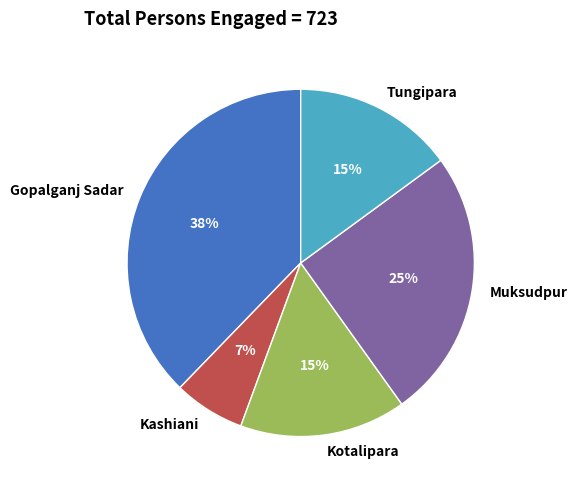

Which has a higher value, Gopalganj Sadar or Tungipara?

Gopalganj Sadar